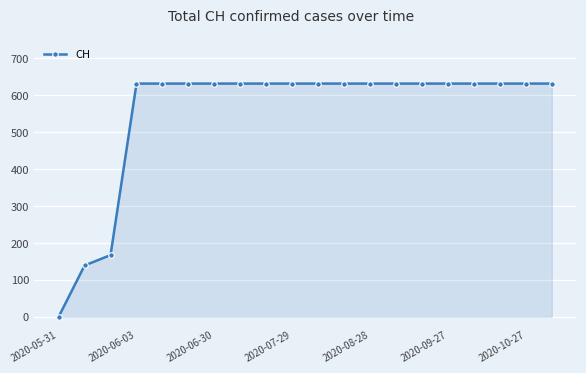

Reading right to left, extract all data points from this chart.

631	631	631	631	631	631	631	631	631	631	631	631	631	631	631	631	631	167	139	0